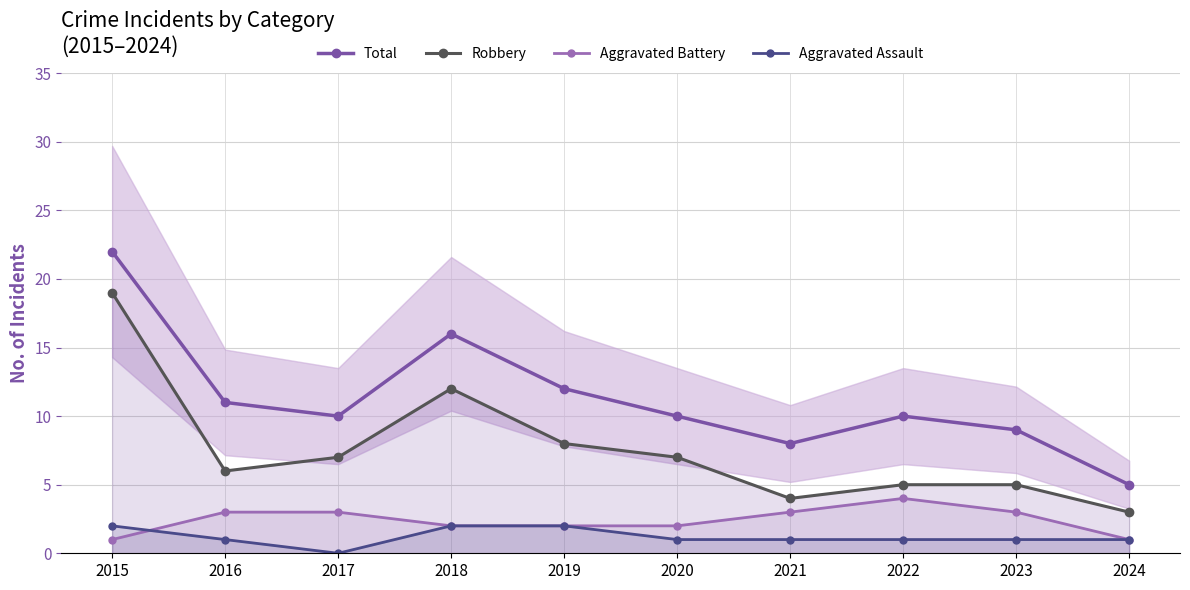

What is the value of the Robbery point at the 1st from the left?

19